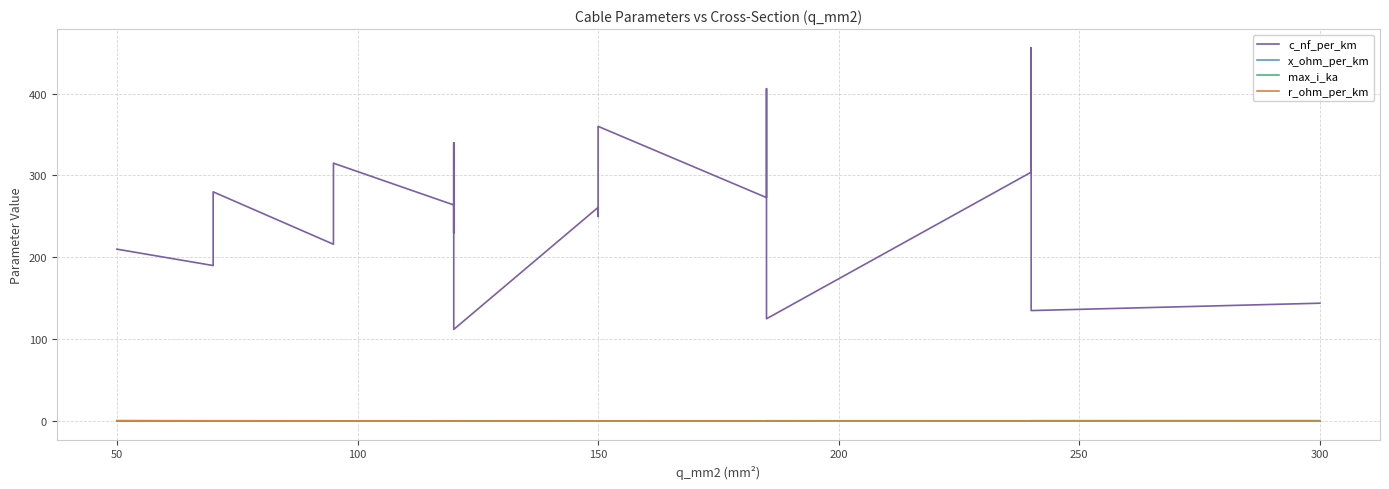

True or false: max_i_ka has more than 1 points higher than both neighbors.

True